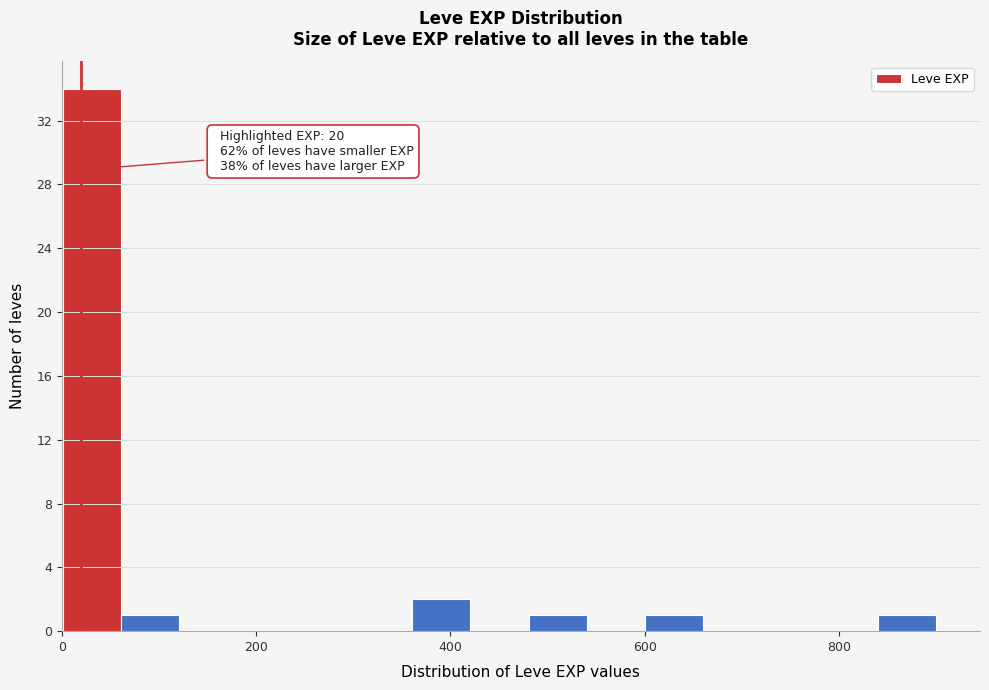

Read against the x-axis, roughly where is the centre of the tallest bar?

40